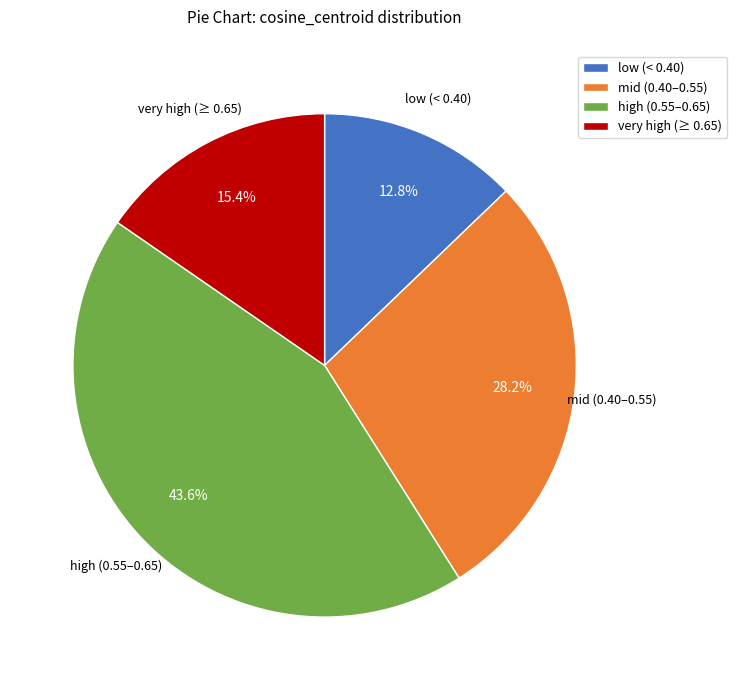

How many segments does this pie chart have?

4